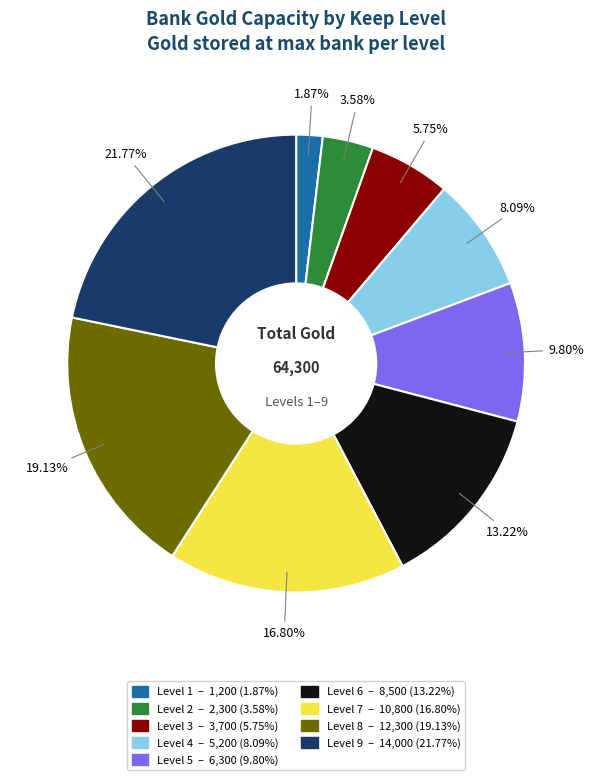

Is there any slice that represents more than half of the pie?

No